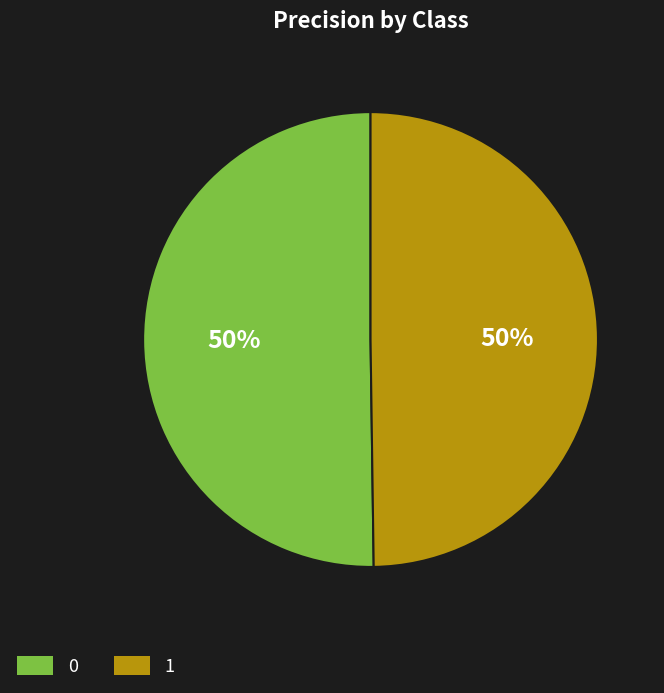

Combined, do 1 and 0 account for over 50%?

Yes